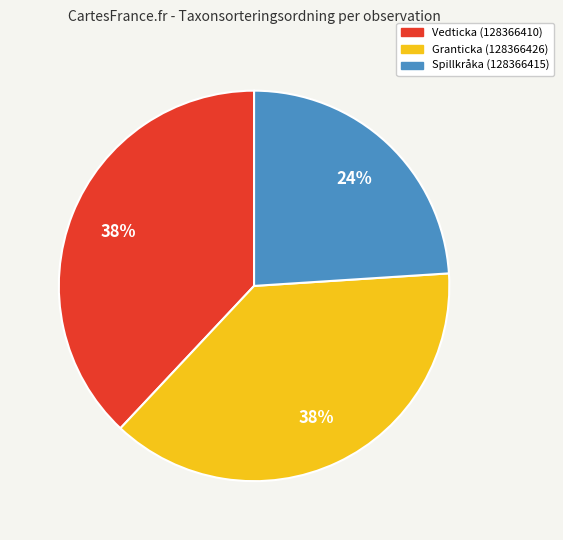

What is the smallest slice in the pie chart?

Spillkråka (128366415)